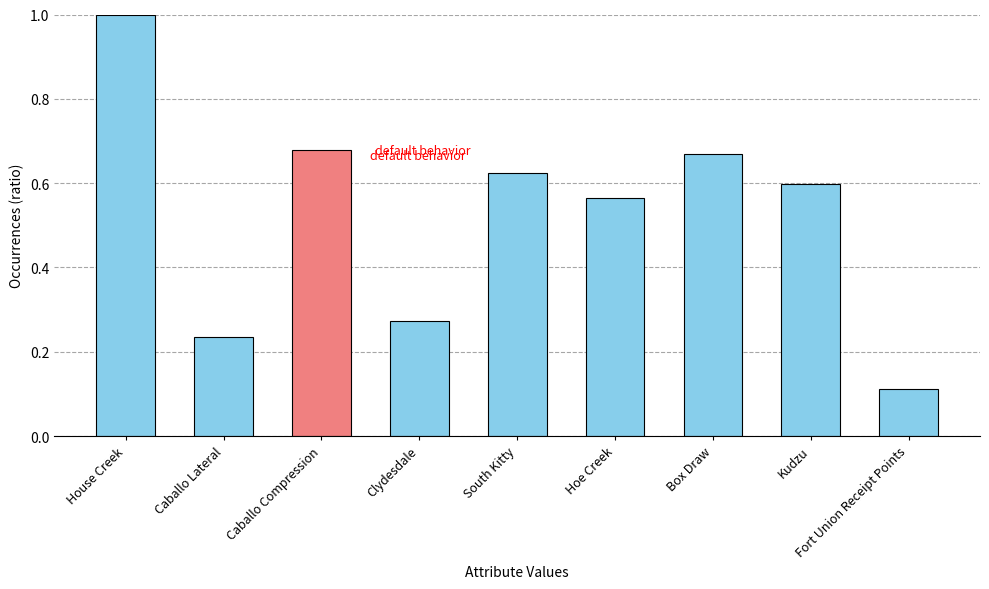

Which label corresponds to the largest value in the chart?

House Creek